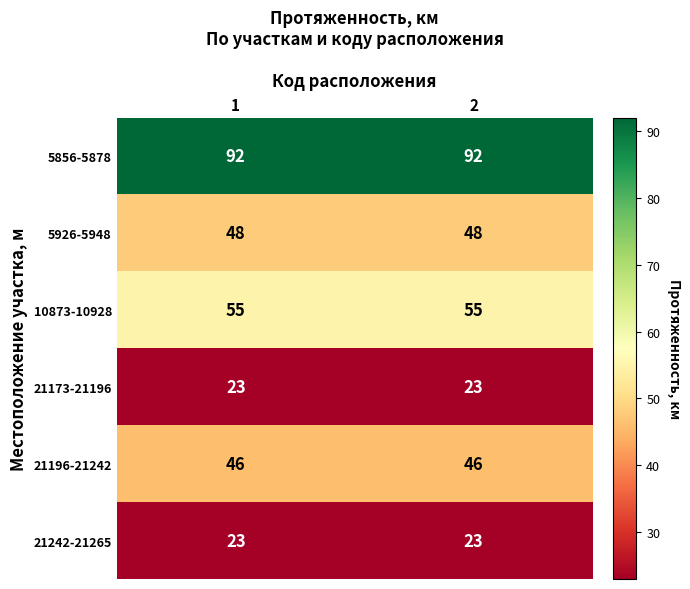

What value does the 10873-10928 series have at 2?

55